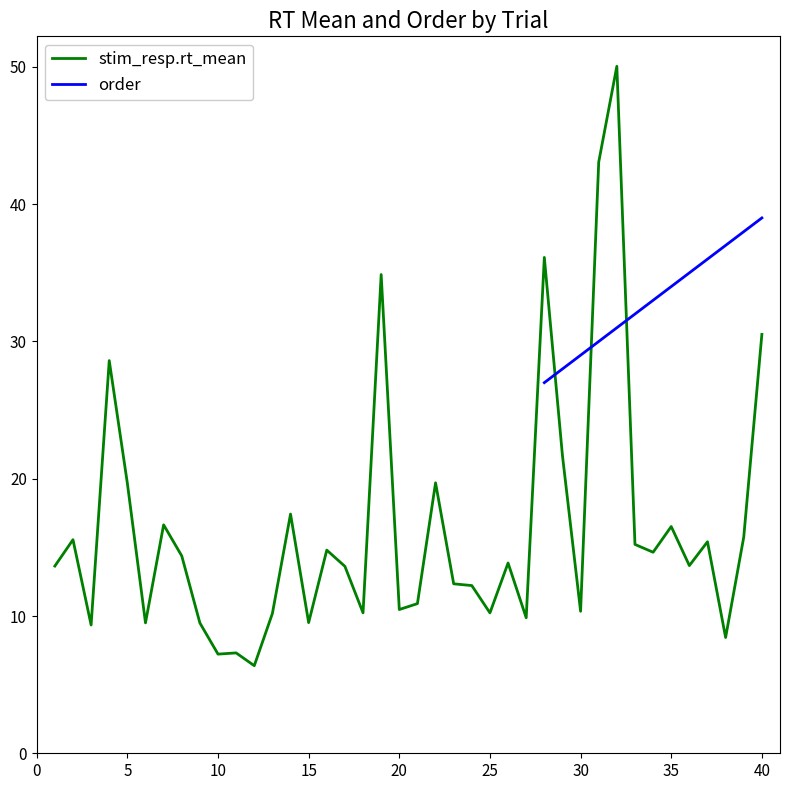

How many interior local peaks (higher than both neighbors) does the data have?

13